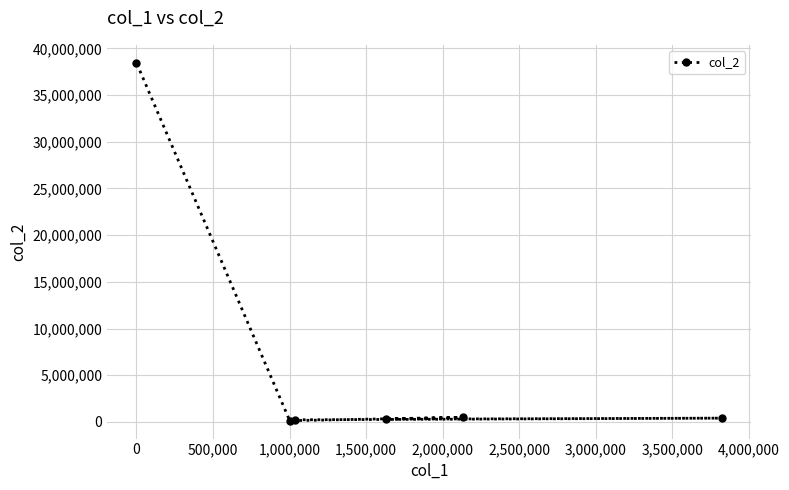

What is the greatest value displayed?

38465000